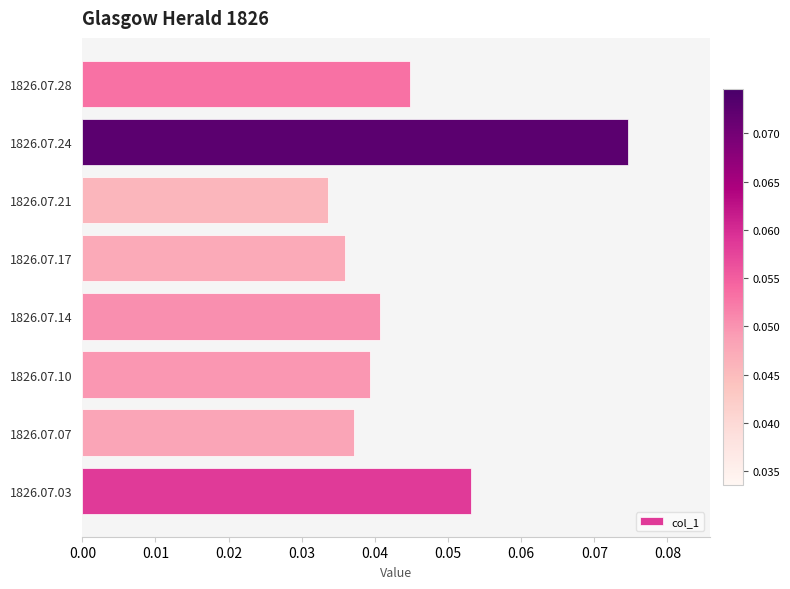

True or false: the data shows 0.1 at 1826.07.17.

False